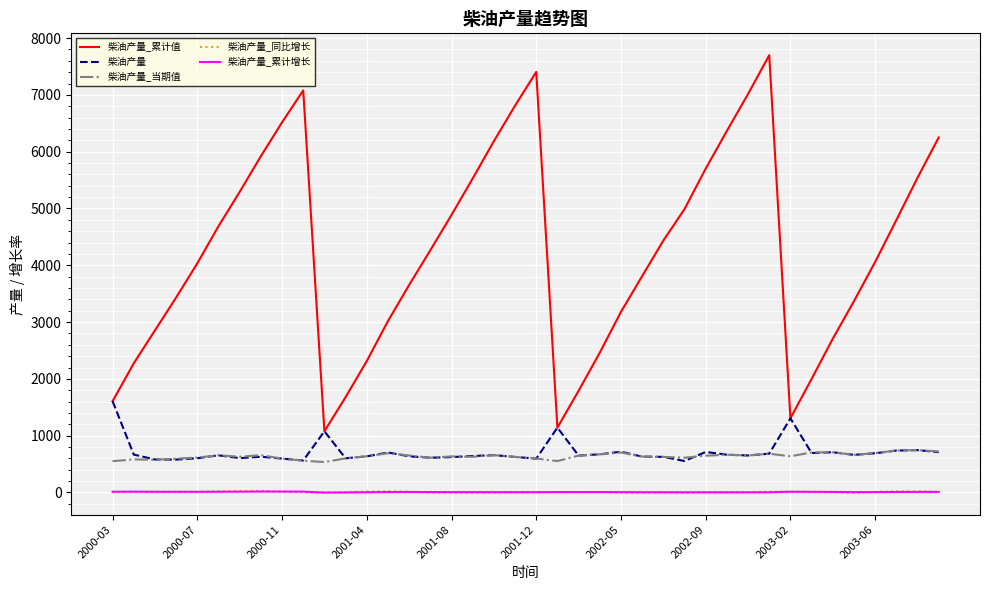

True or false: 柴油产量_累计增长 and 柴油产量 cross at least once.

False